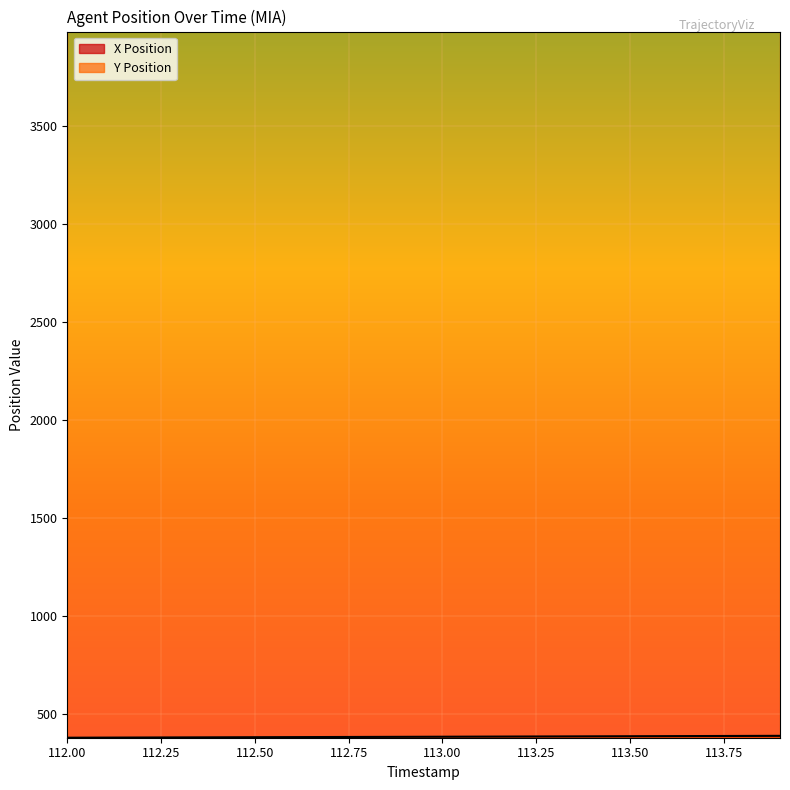

What is the greatest value displayed?

3984.6